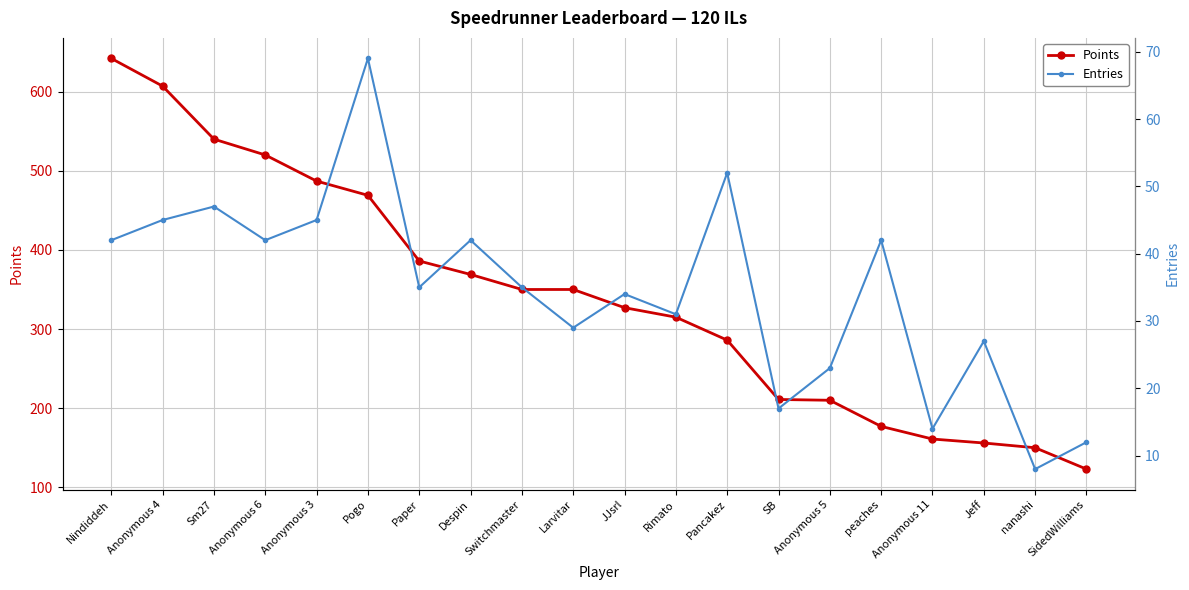

Does the chart display data point markers on the line(s)?

Yes